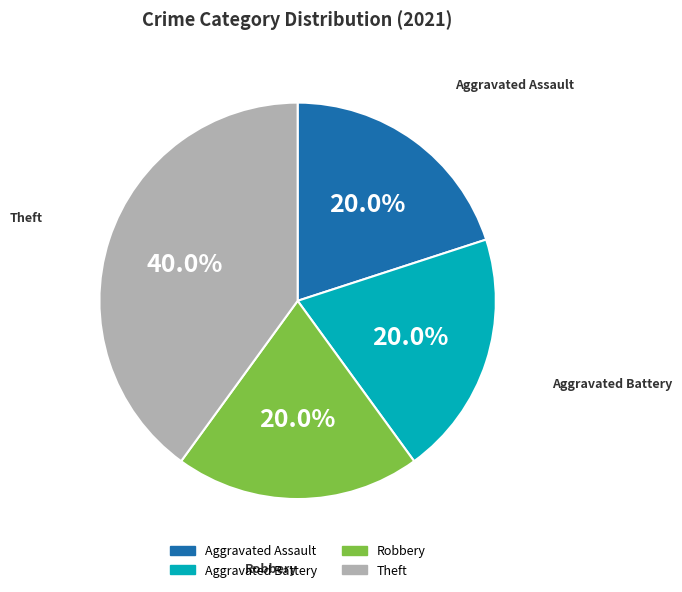

To the nearest percent, what is the average slice percentage?

25%